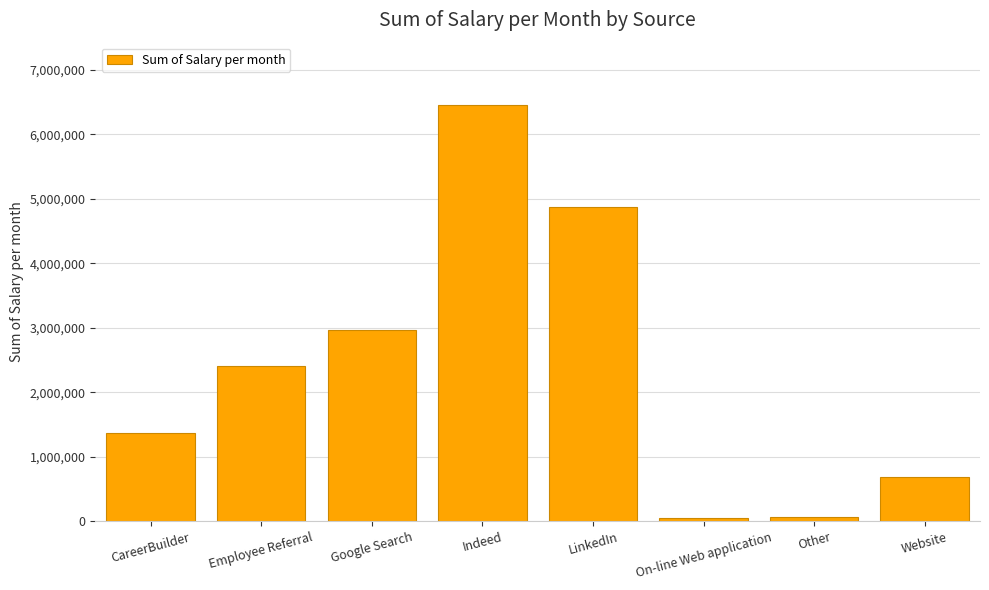

What is the sum of all values?

18885881